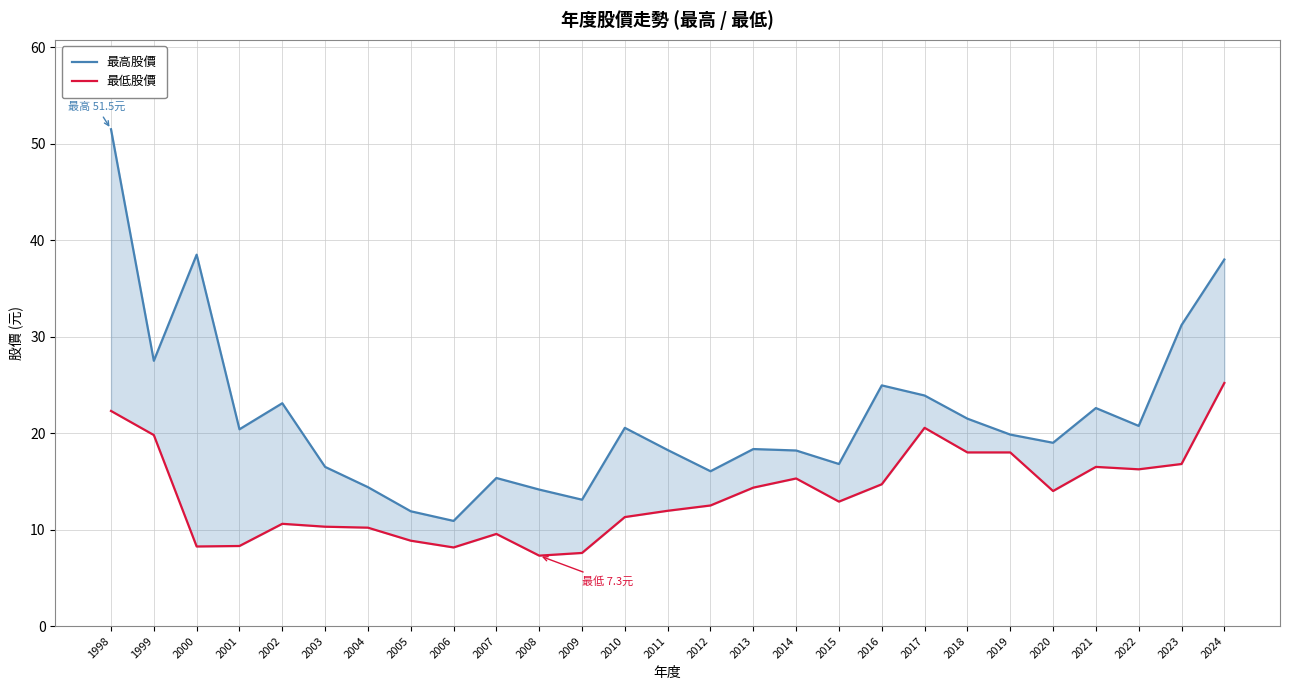

True or false: 最高股價 and 最低股價 cross at least once.

False